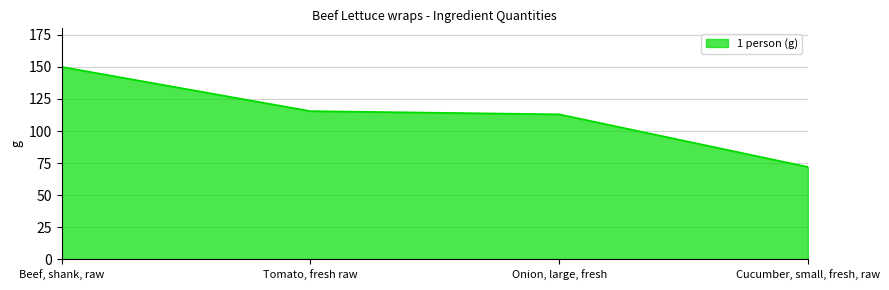

At which label does the data first exceed 115?

Beef, shank, raw